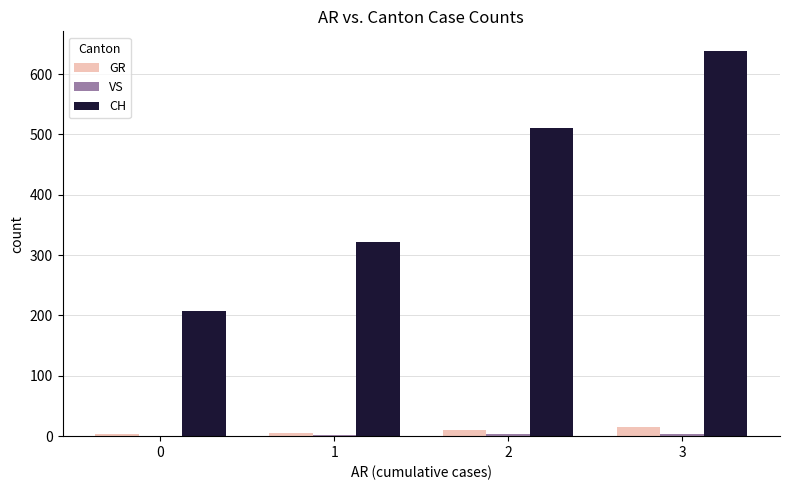

What is the sum of all CH values?

1679